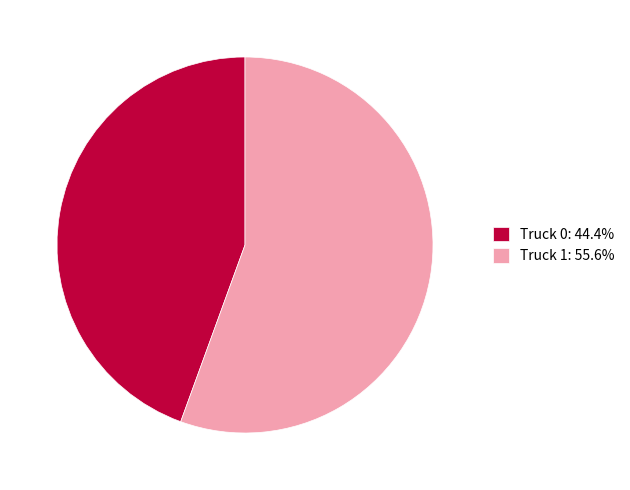

What is the ratio of the value at Truck 0: 44.4% to the value at Truck 1: 55.6%?

0.8